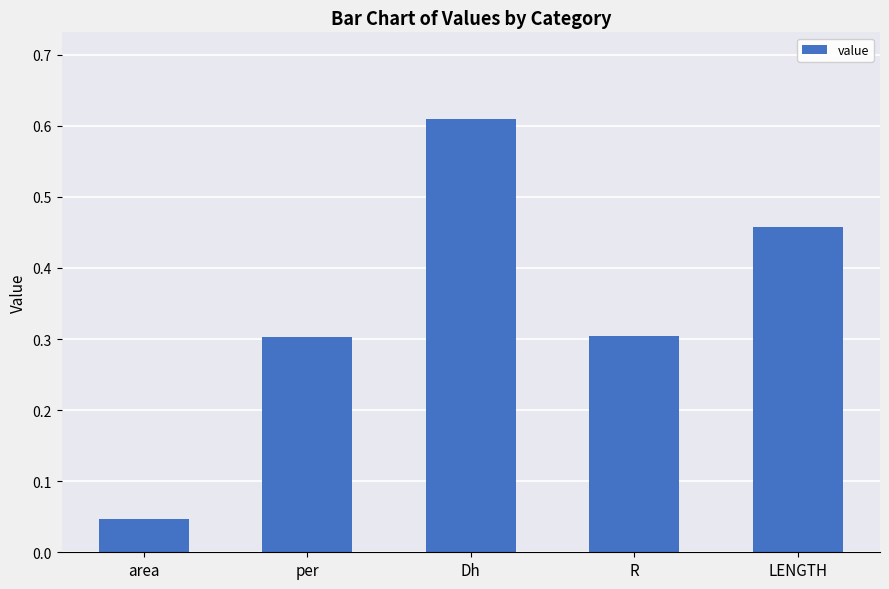

Where is the data nearest to the value 0?

area